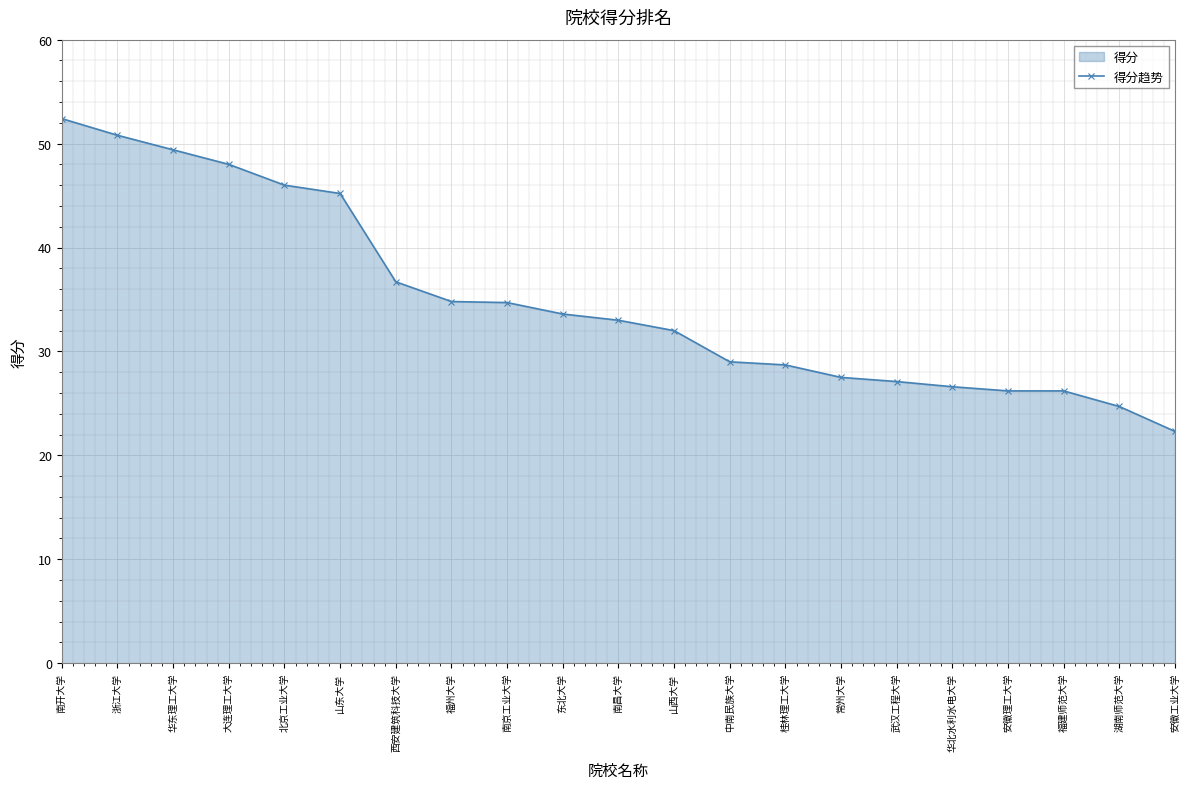

What position from the left is 湖南师范大学?

20